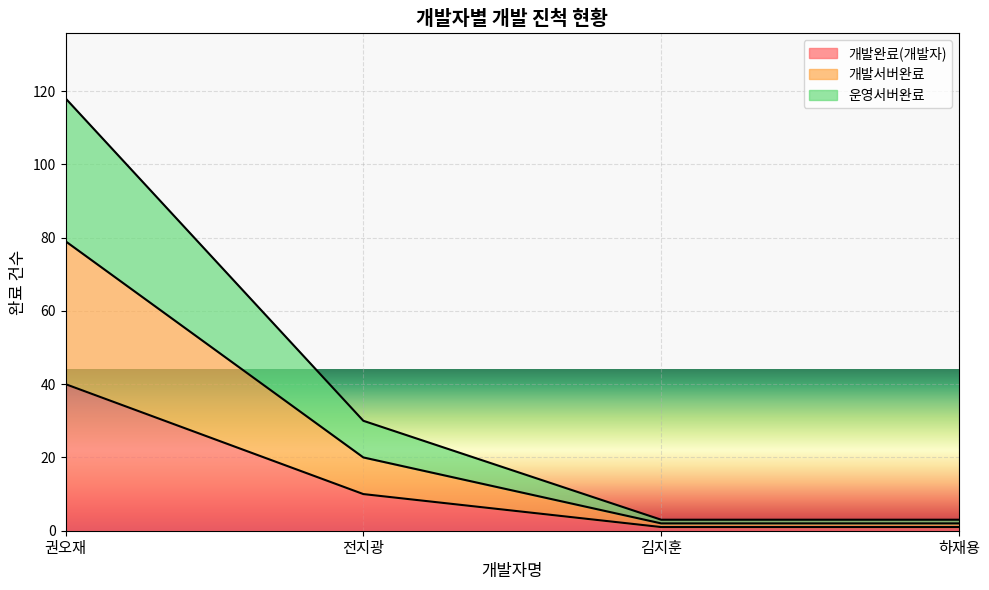

The 운영서버완료 series shows 2 at 하재용. True or false?

True